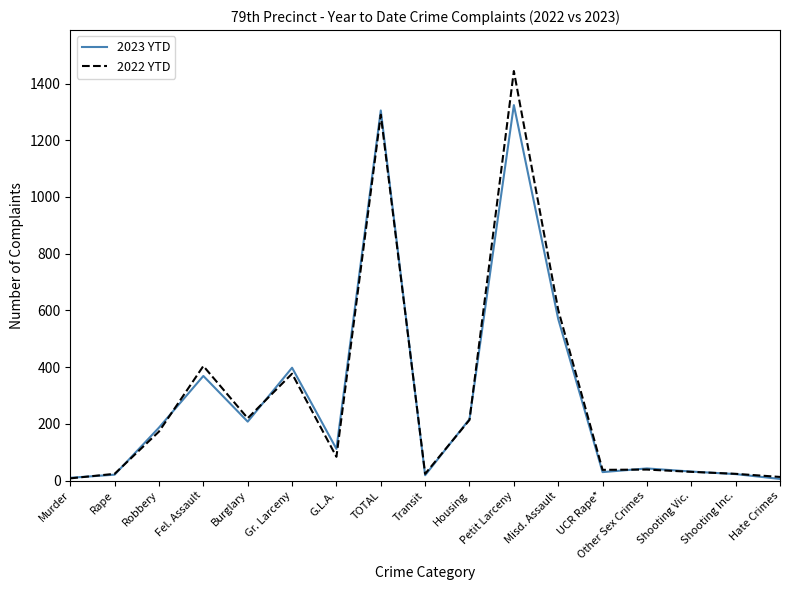

Which label corresponds to the largest value in the chart?

Petit Larceny